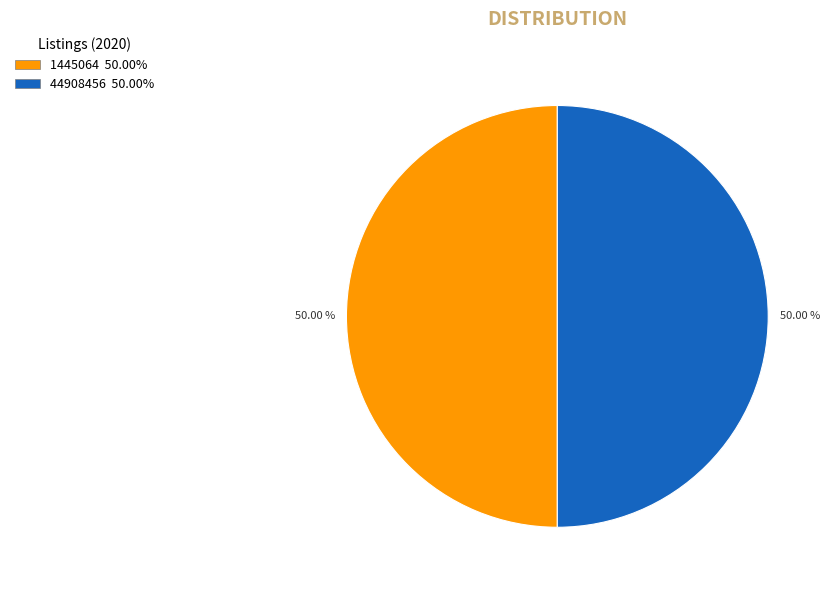

True or false: 44908456 accounts for 44% of the total.

False